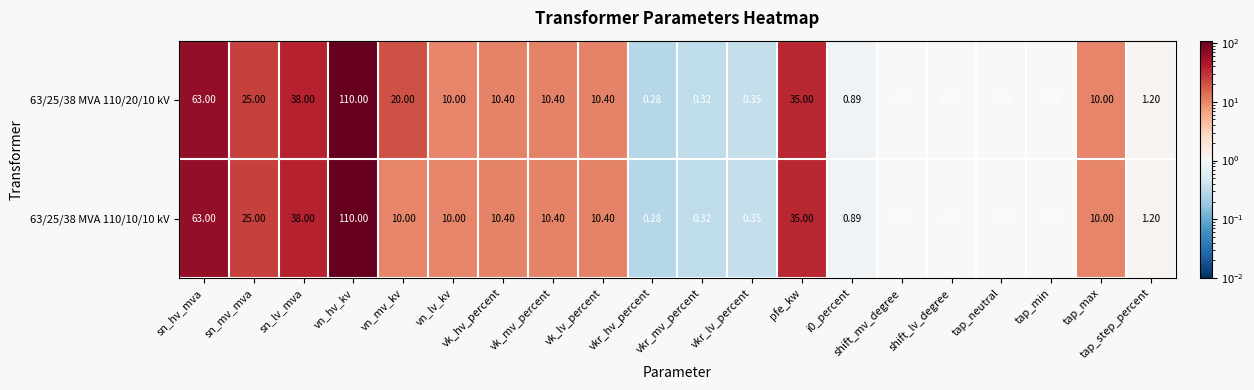

Where does the 63/25/38 MVA 110/20/10 kV series first go above 10?

sn_hv_mva